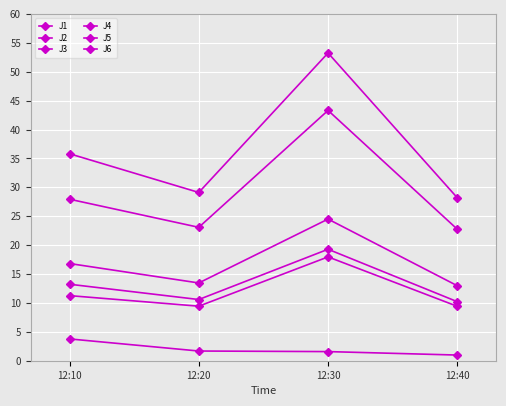

How many data points in J6 are less than 13?

2